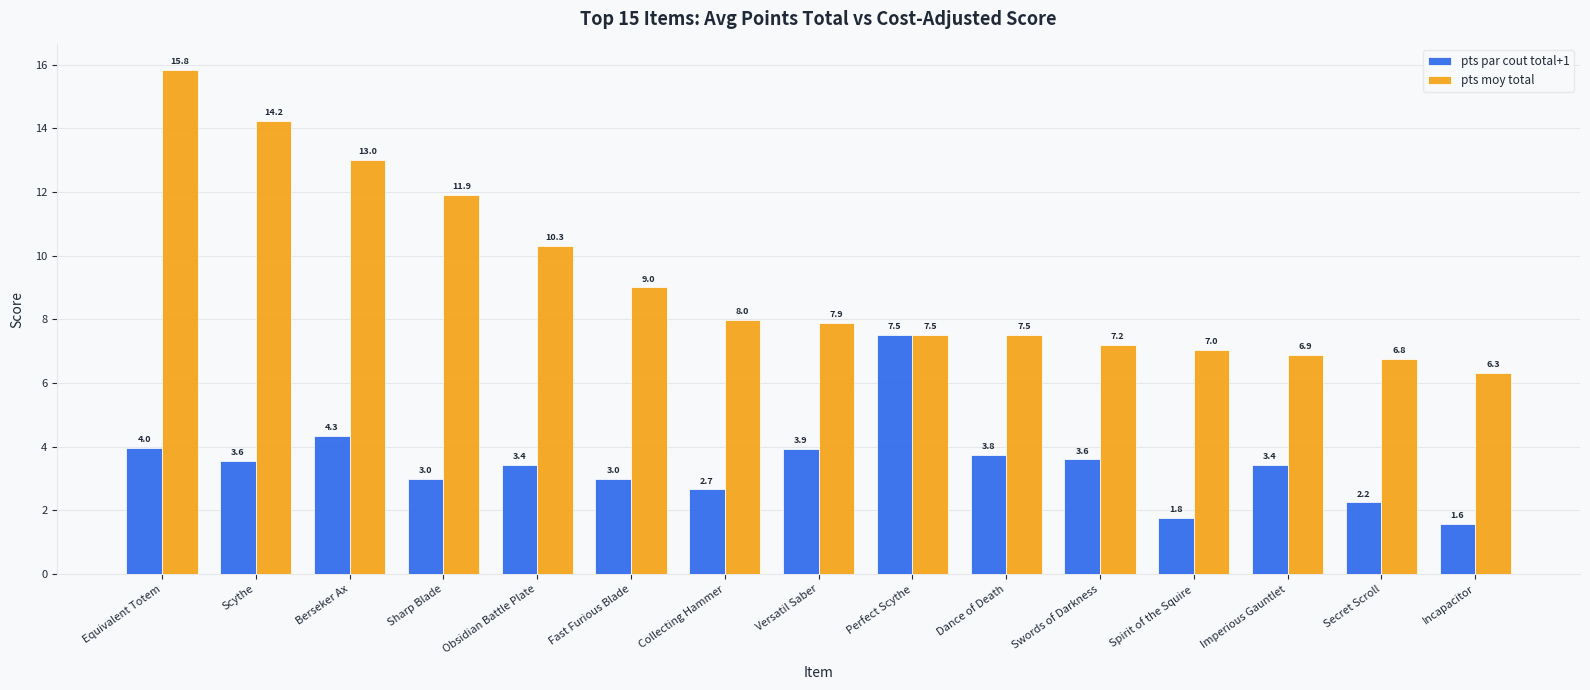

How many data points in pts par cout total+1 are less than 3?

5